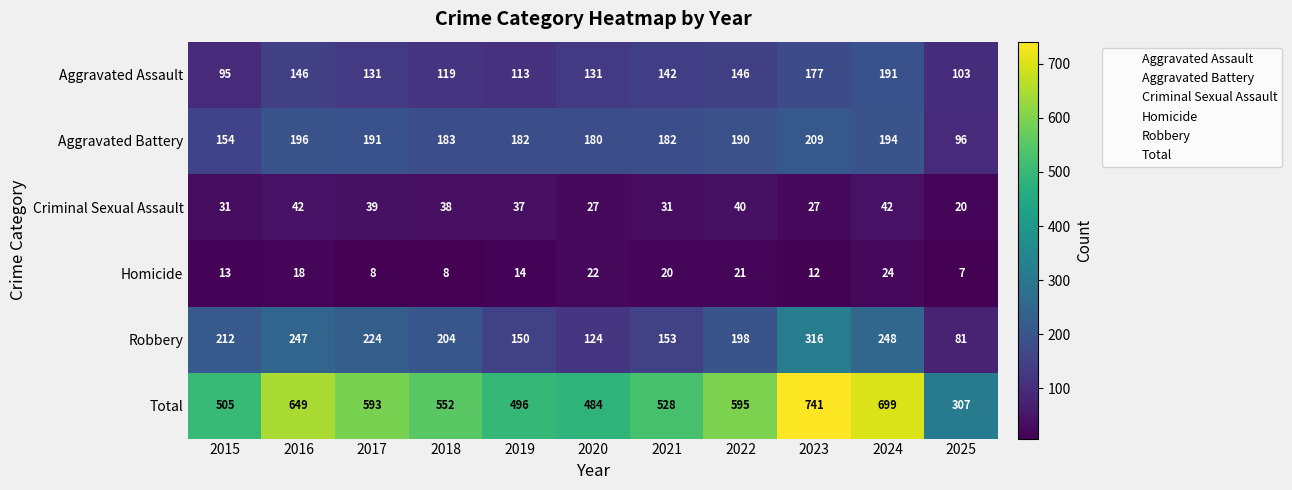

At which label is Aggravated Battery closest to 152?

2015